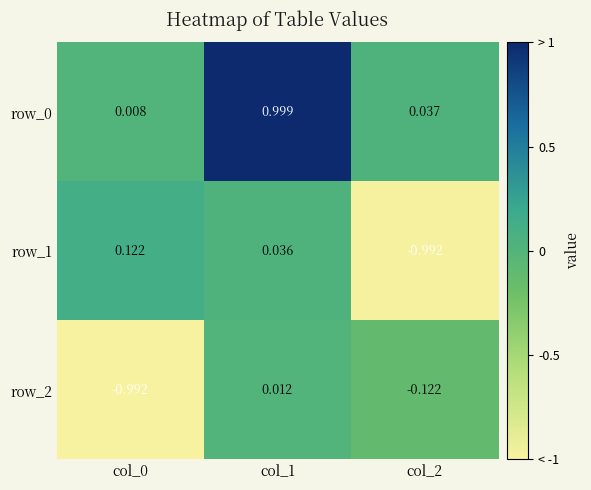

What is the difference between the highest and lowest values at col_1?

1.0